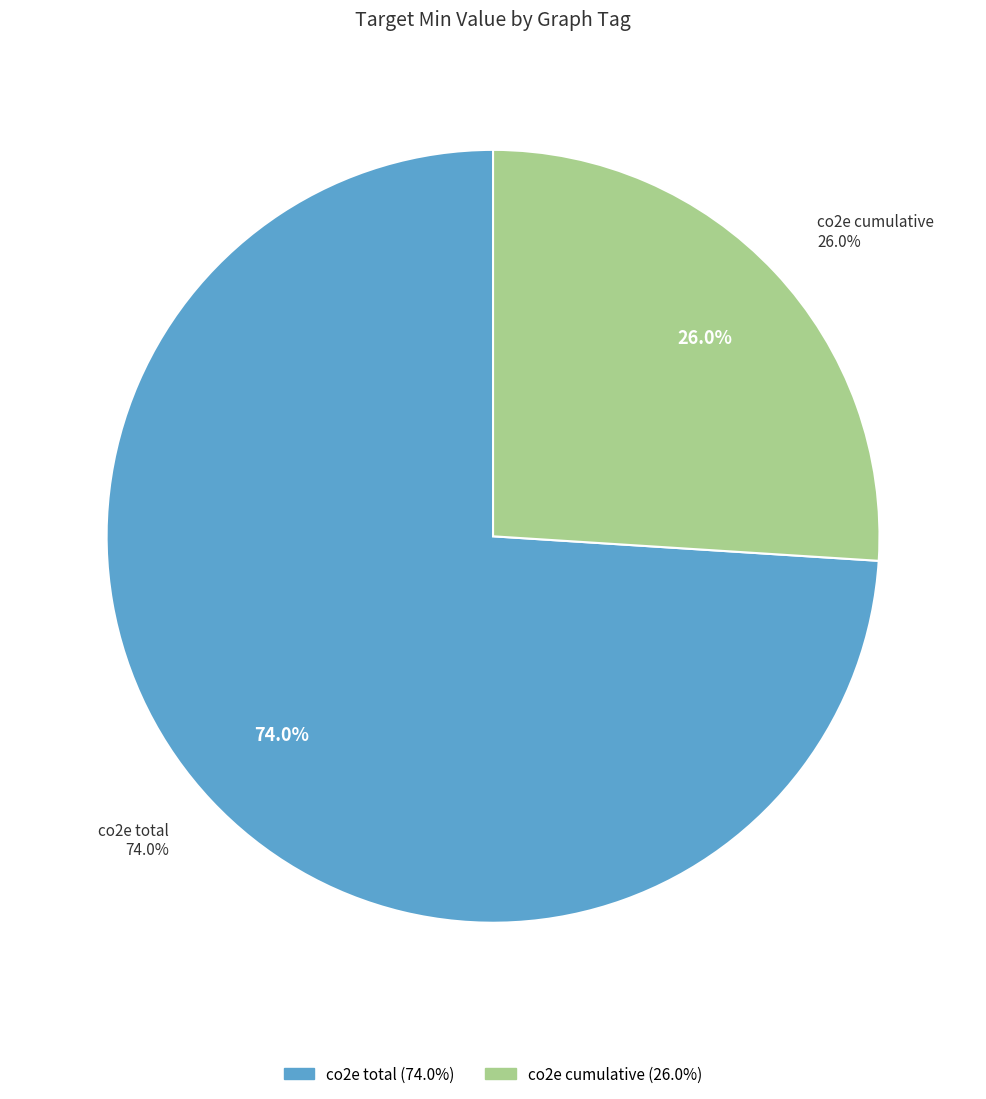

Do co2e cumulative and co2e total together represent more than half of the pie?

Yes